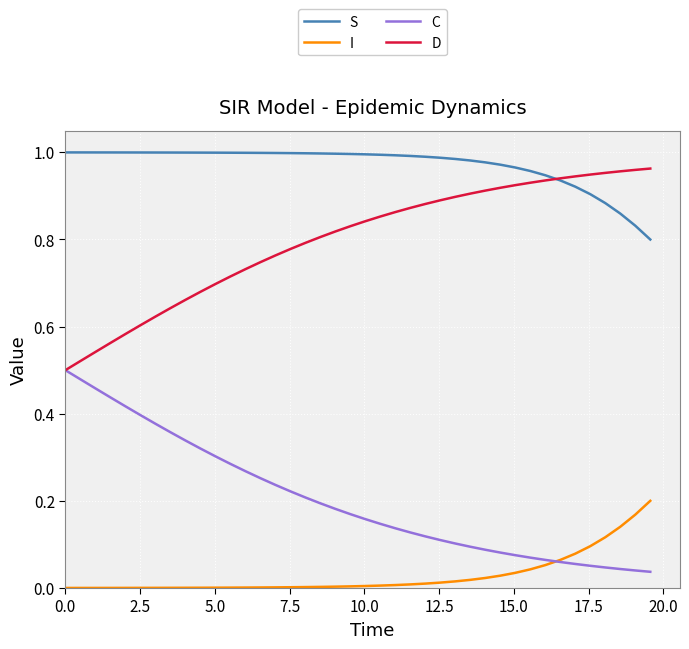

True or false: C and S intersect in this chart.

False